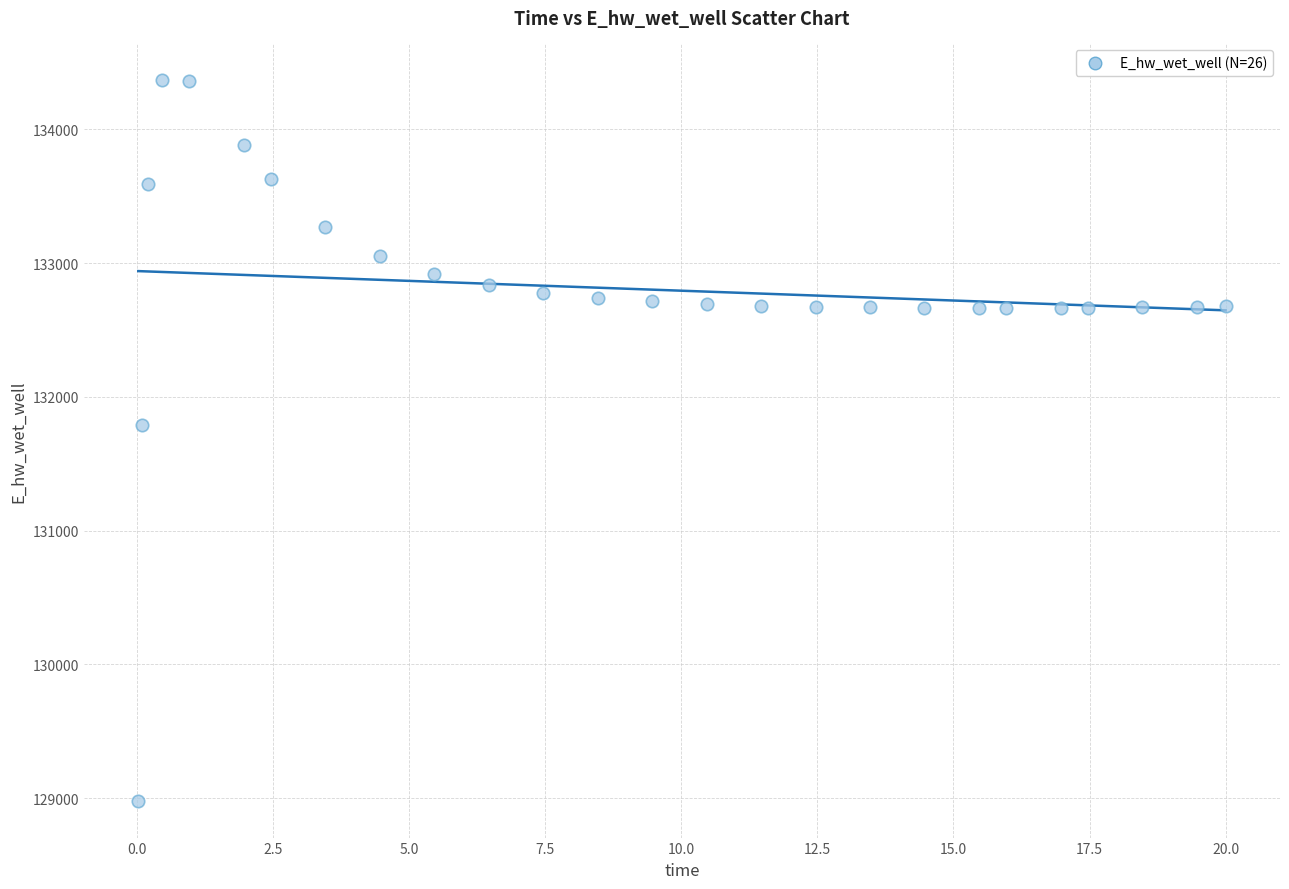

What Y value in the scatter plot is closest to 131674?

131791.0